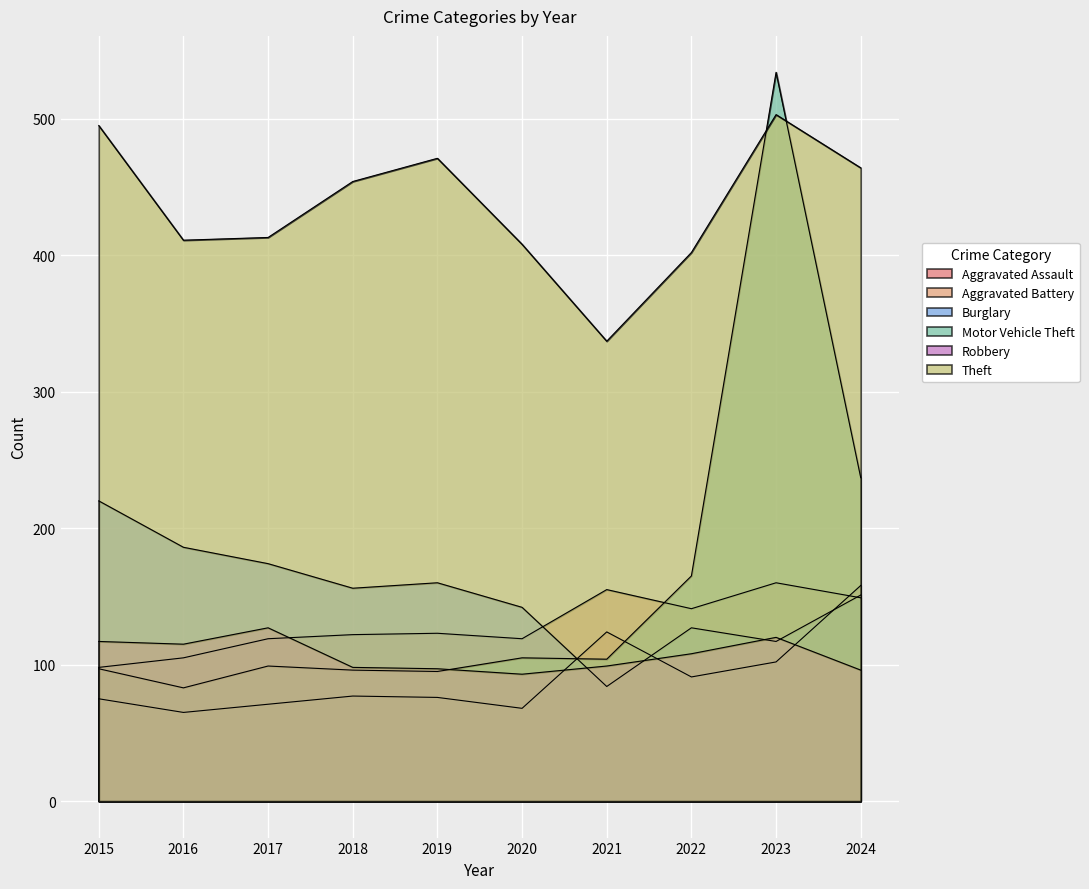

At which category does Aggravated Assault reach its first local valley?

2016